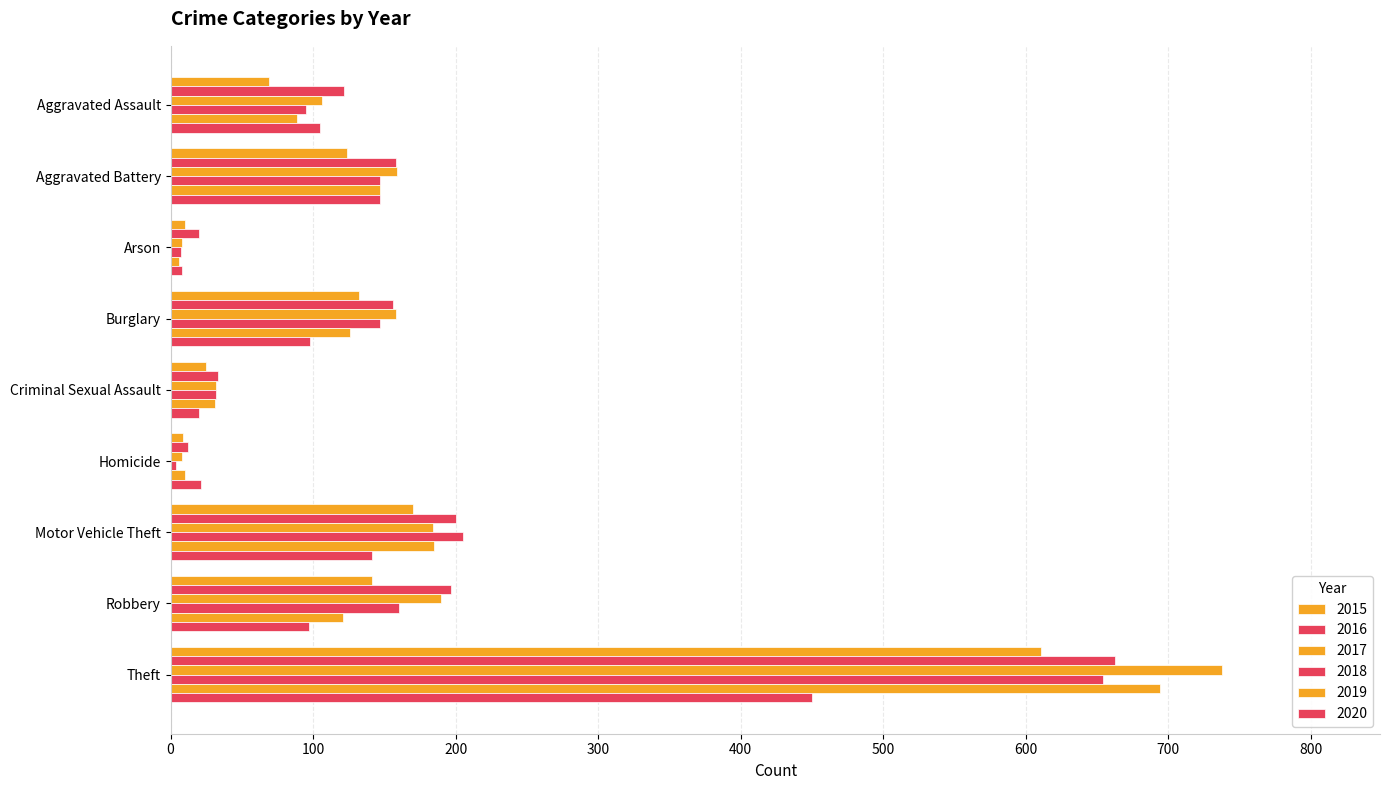

What is the label of the 5th bar from the left?

Criminal Sexual Assault